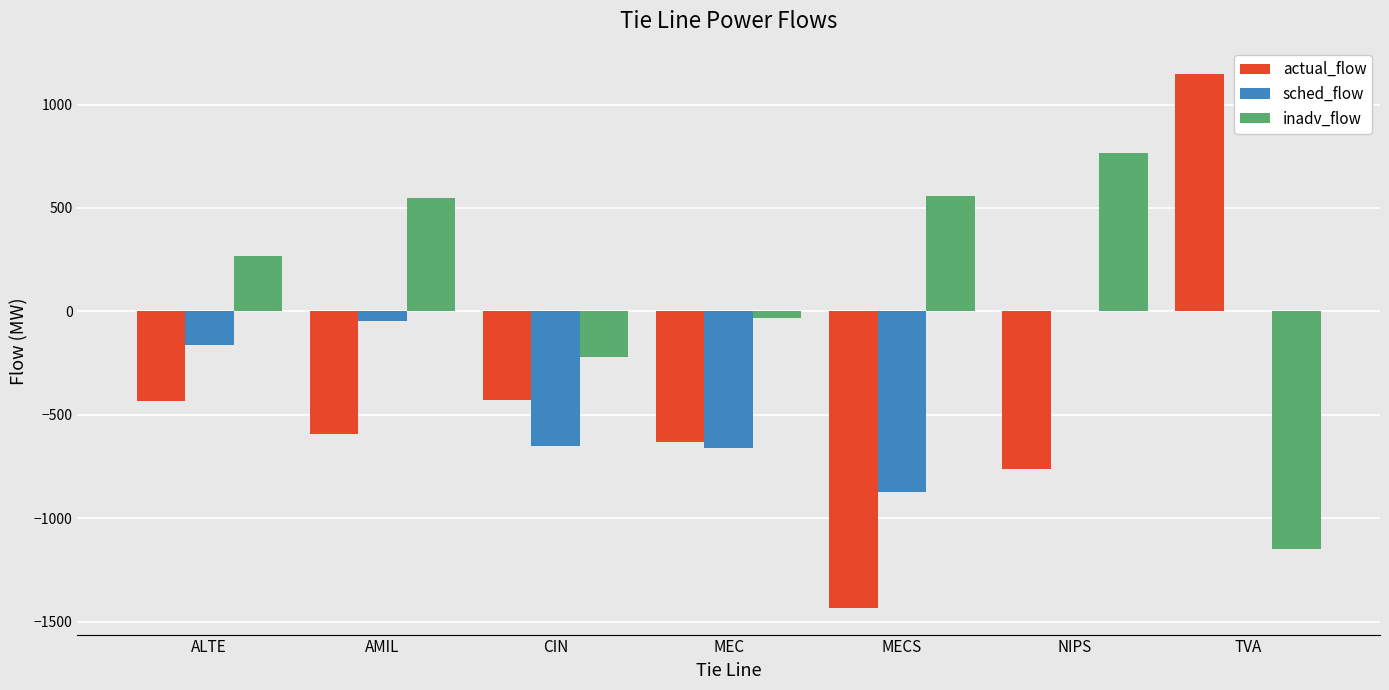

How many distinct data groups are displayed?

3